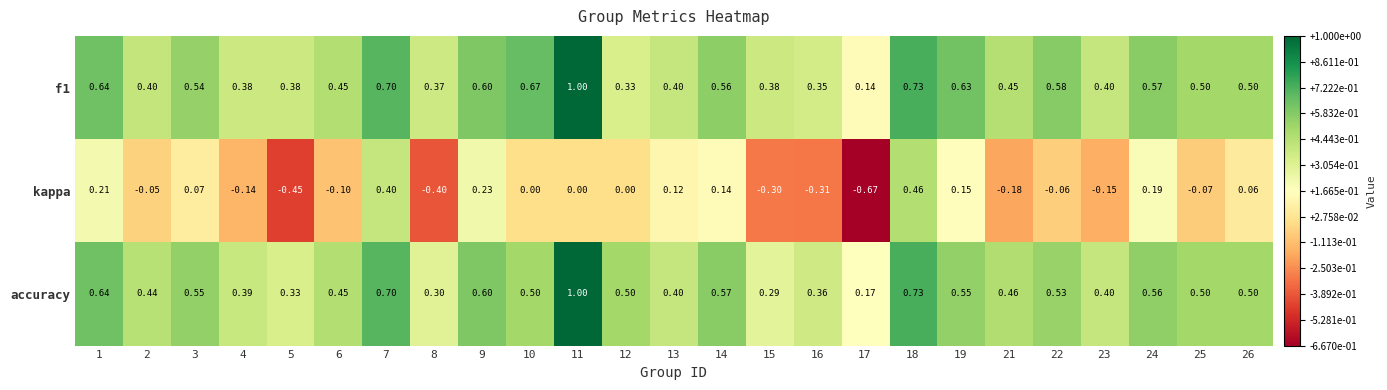

Which series changed the most between 5 and 22?

kappa